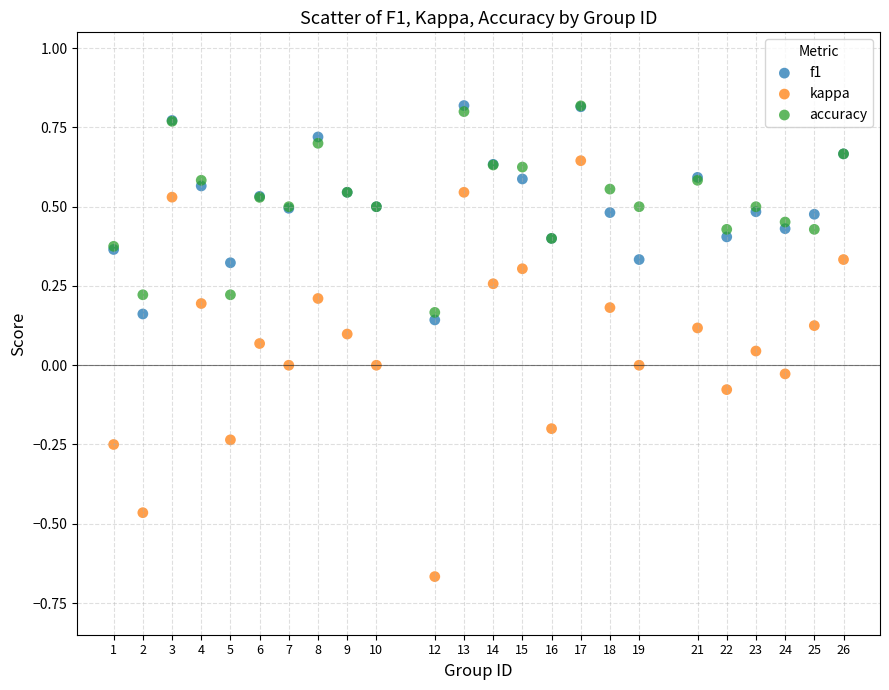

Which series has the widest spread of Y values?

kappa